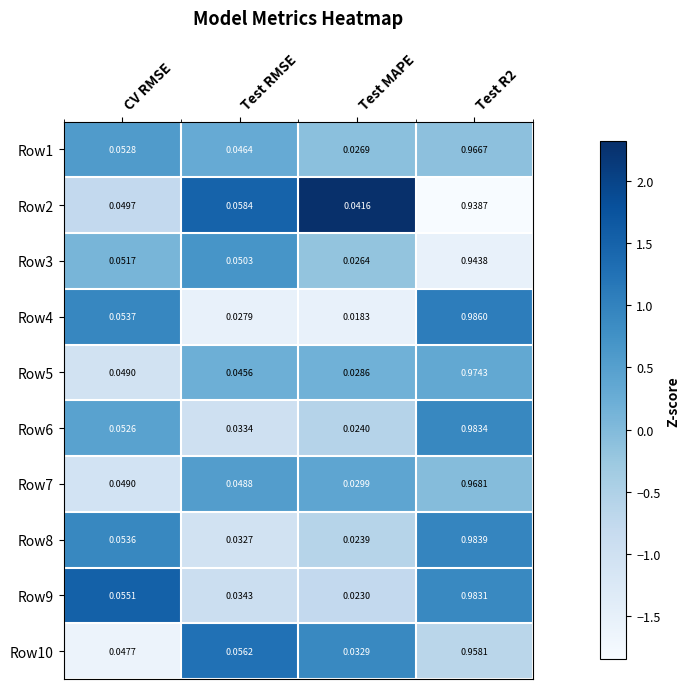

Is the value of Row4 at Test R2 greater than the value of Row10 at Test RMSE?

Yes